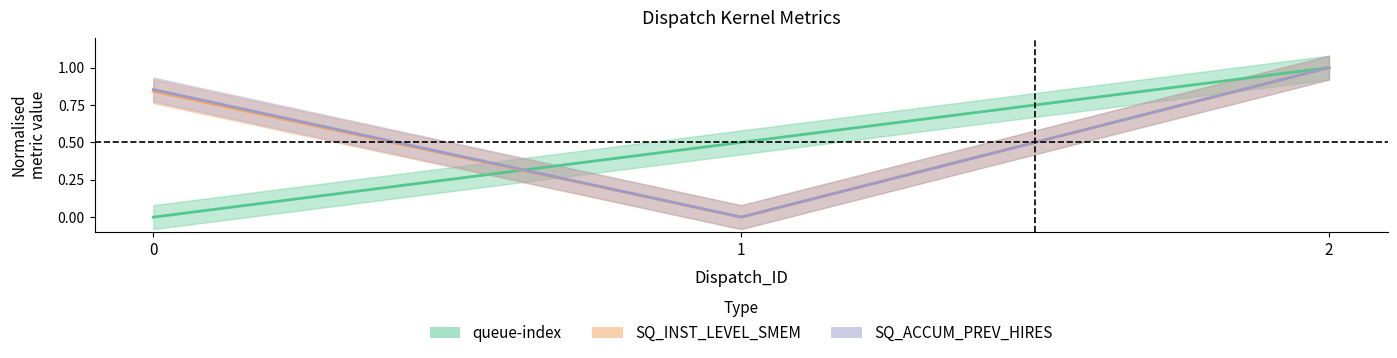

What is the difference between the SQ_INST_LEVEL_SMEM values at 2 and 1?

1.0